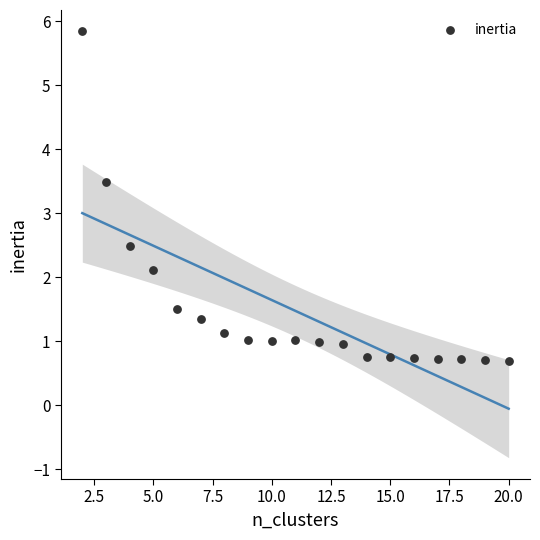

What is the range of Y values (max minus min)?

5.1